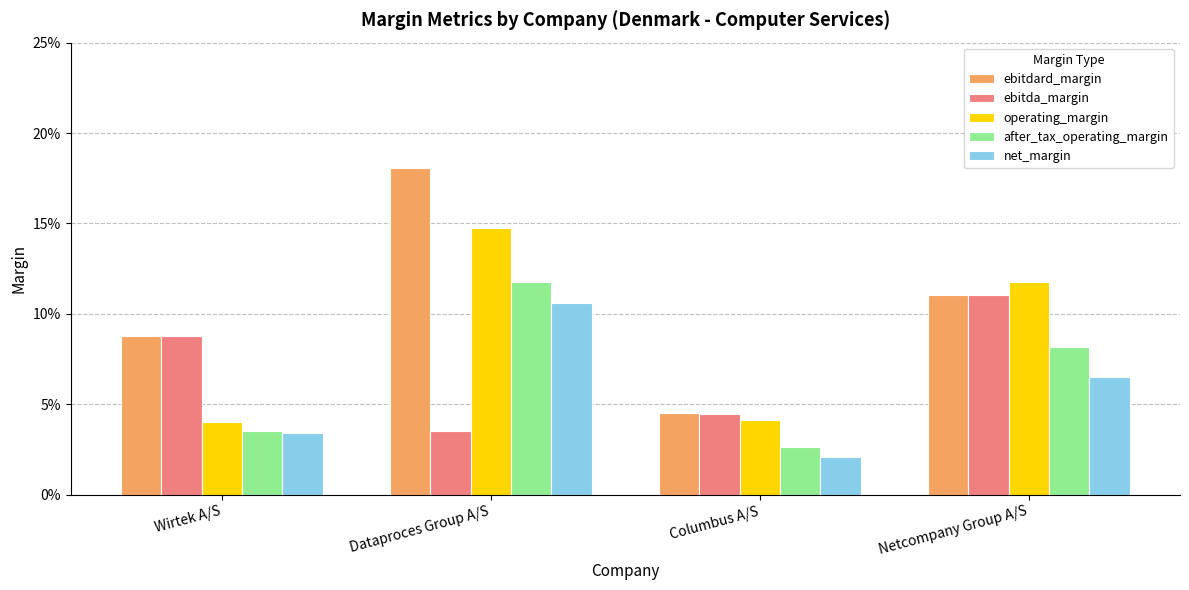

At which label is after_tax_operating_margin closest to 0?

Columbus A/S